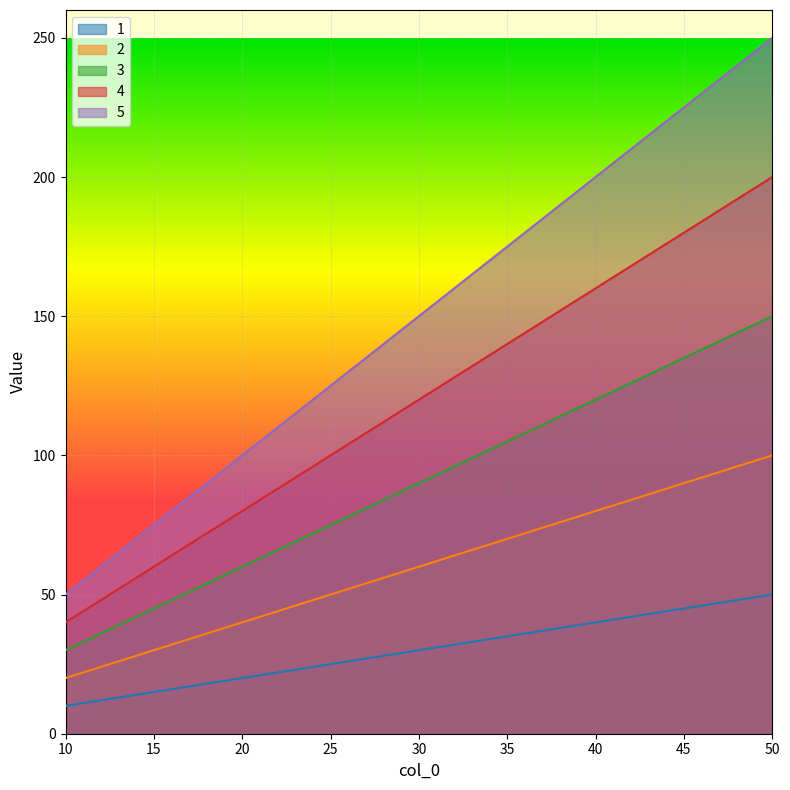

How many categories are shown in the chart?

5